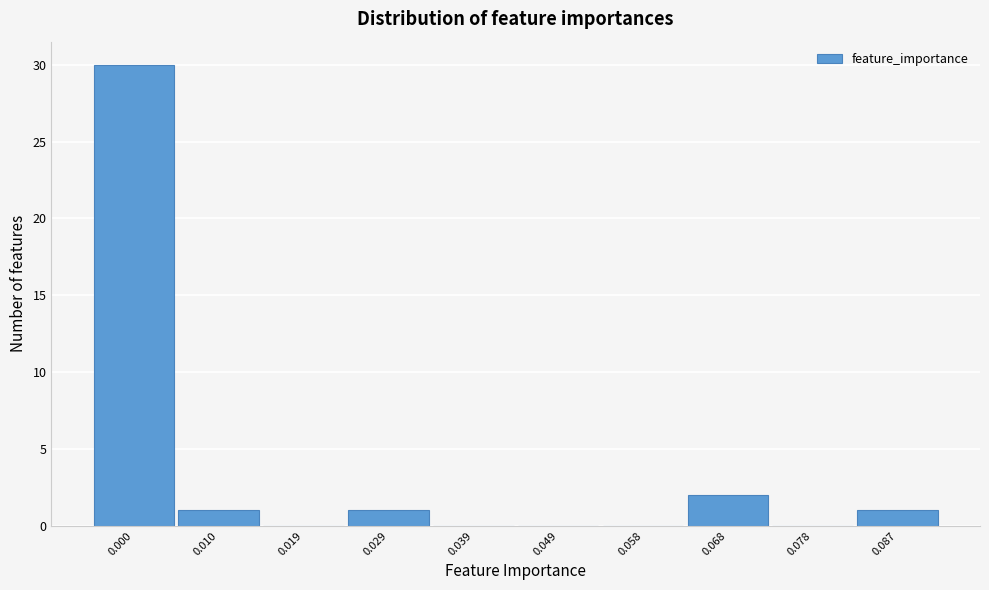

Reading left to right, transcribe all the data shown in this chart.

0.000=30	0.010=1	0.019=0	0.029=1	0.039=0	0.049=0	0.058=0	0.068=2	0.078=0	0.087=1